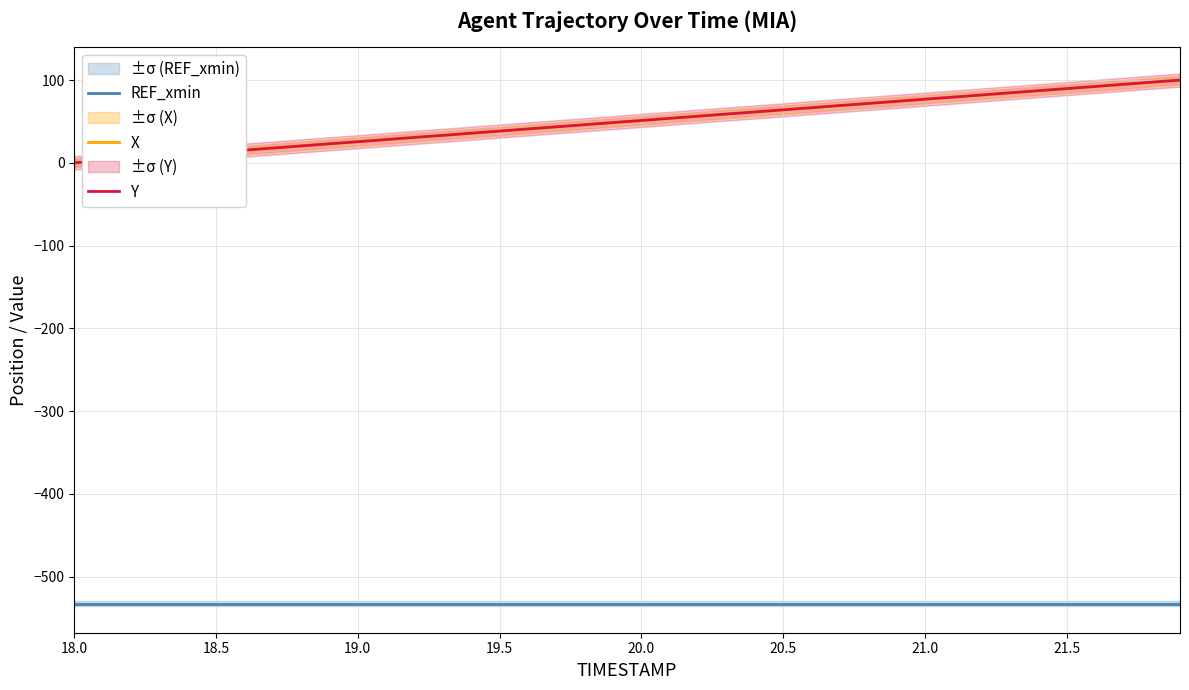

Which category has the lowest value across all series?

18.0